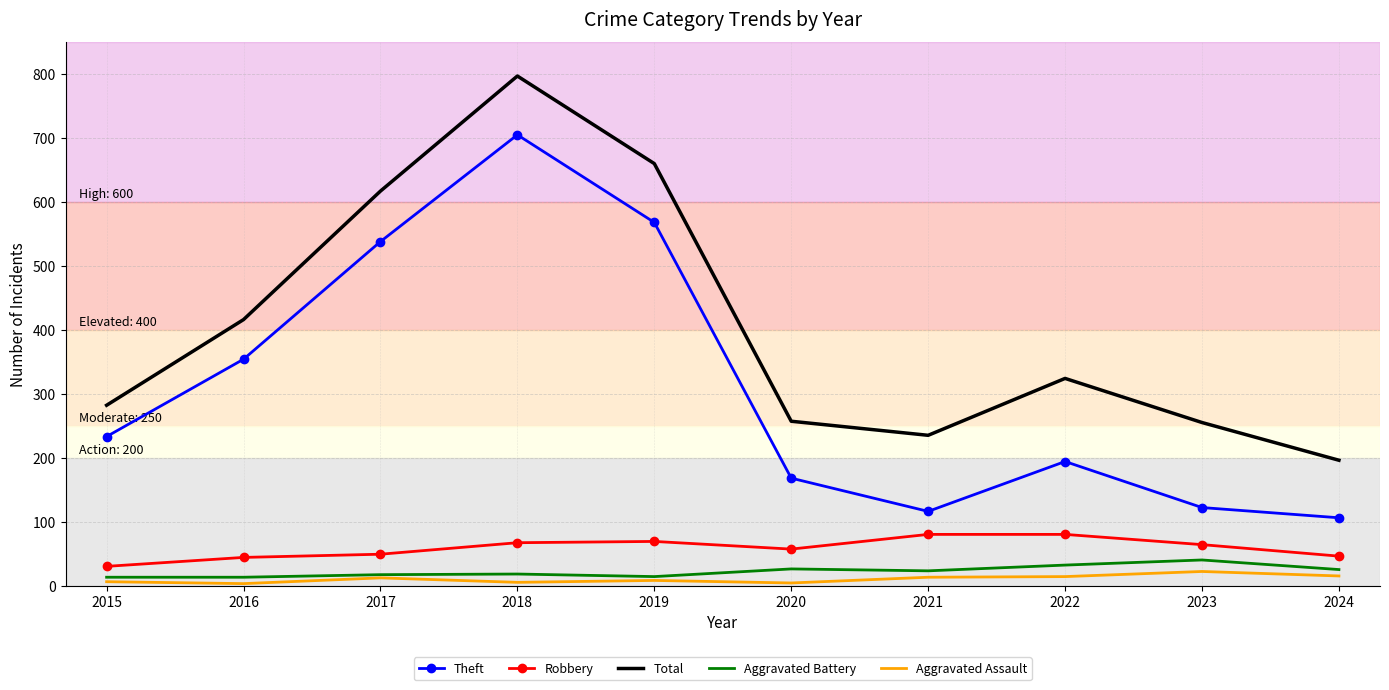

True or false: Robbery and Total cross at least once.

False